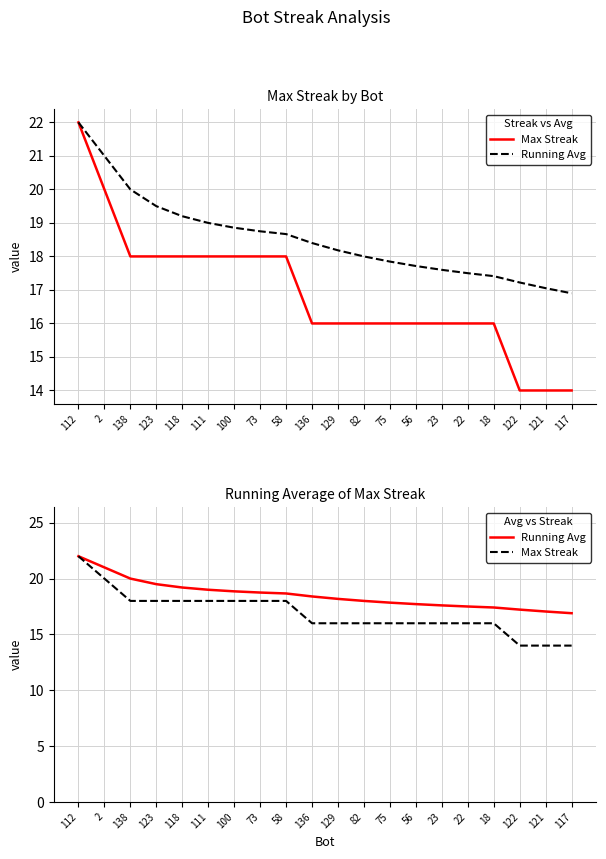

True or false: Max Streak and Running Avg intersect in this chart.

False